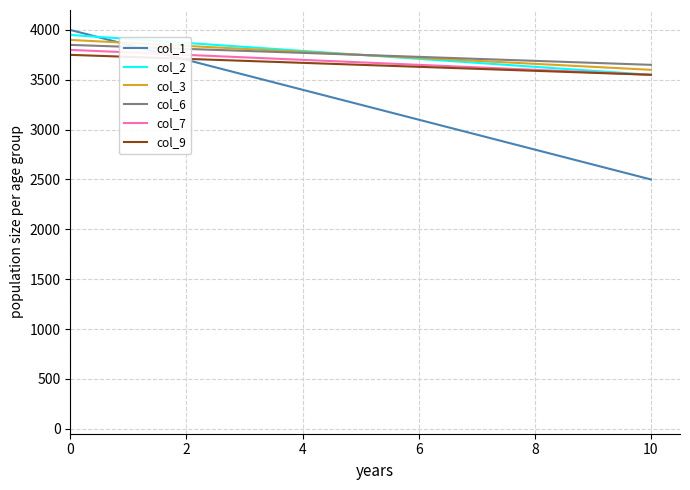

What is the maximum value for col_1?

4000.0